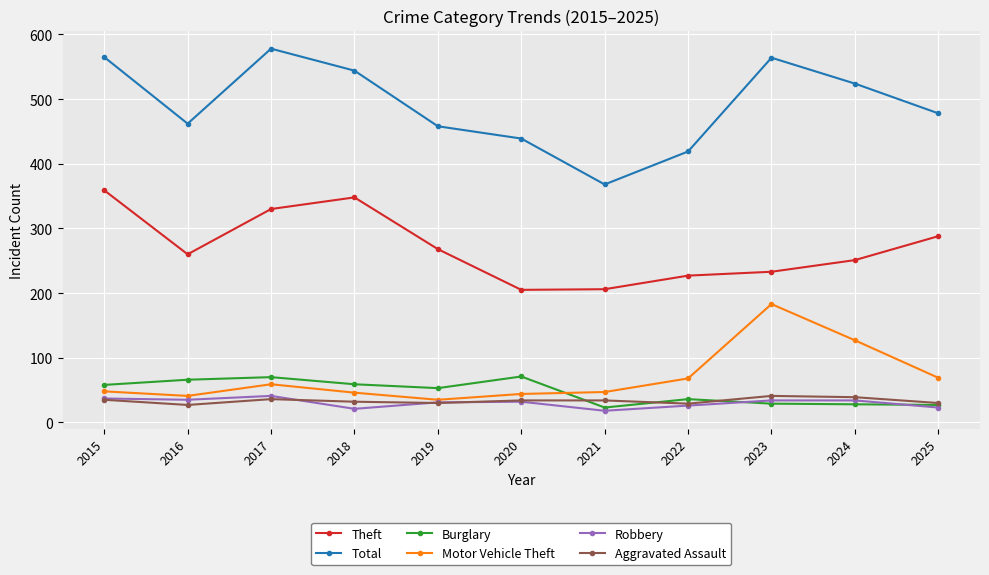

At which category does the chart reach its peak across all series?

2017